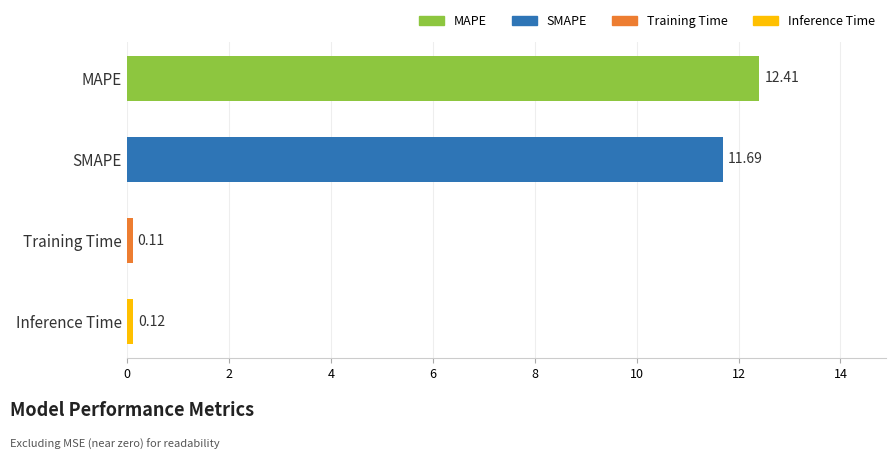

What is the difference between the maximum and second lowest values?

12.3